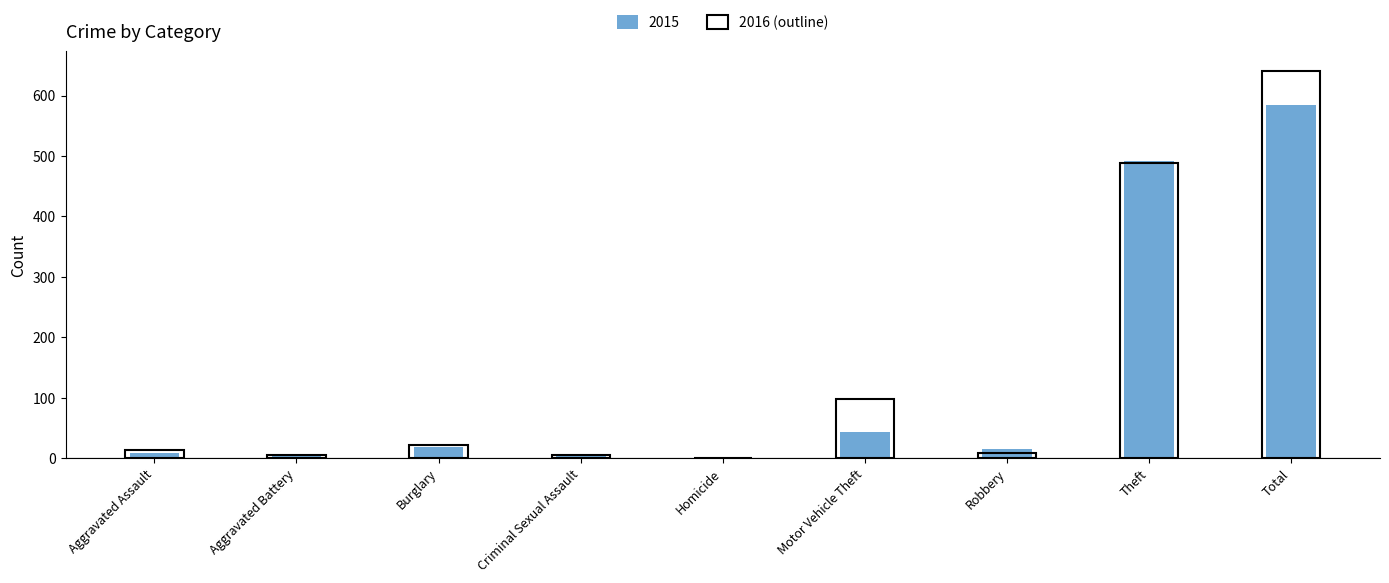

Where is 2019 nearest to the value 312?

Theft